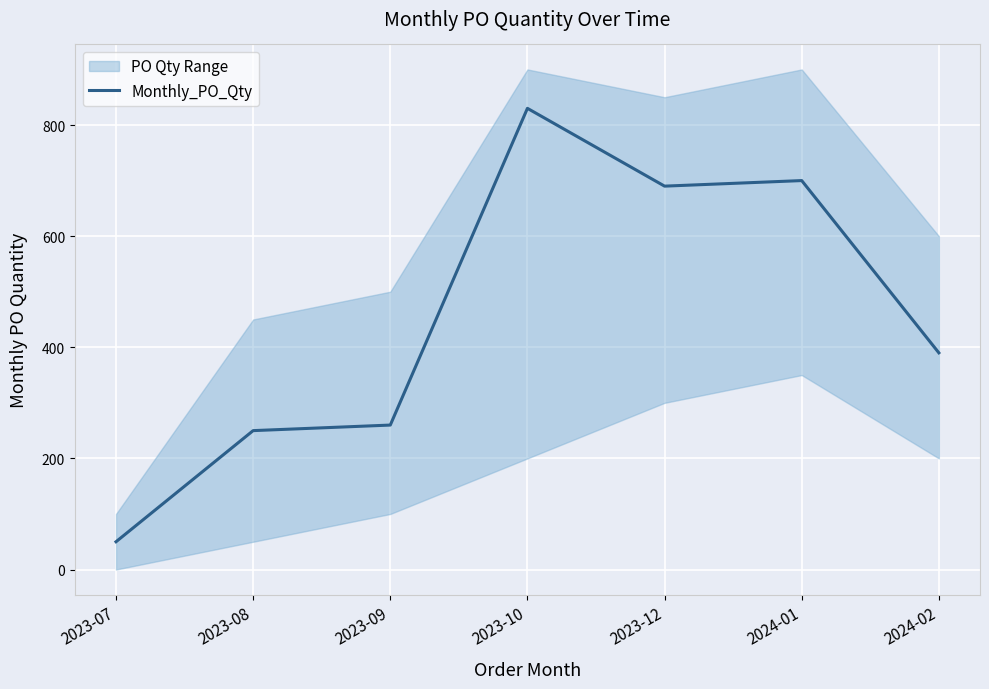

Rank the categories by value from lowest to highest.

2023-07, 2023-08, 2023-09, 2024-02, 2023-12, 2024-01, 2023-10